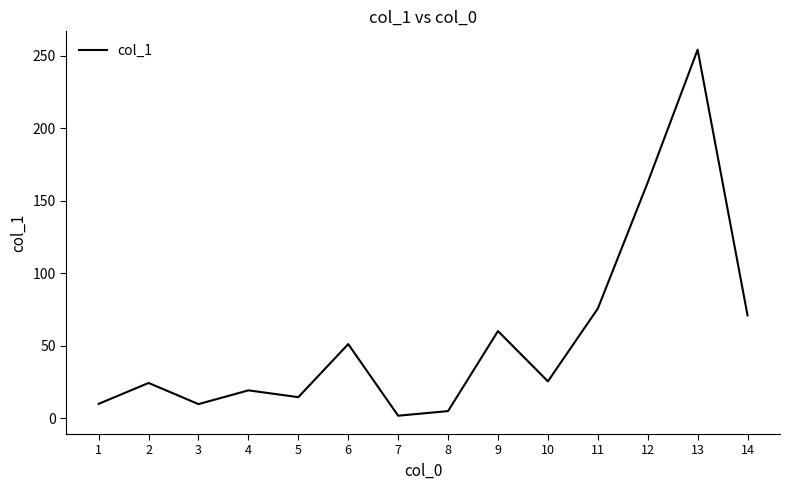

The value at 5 is 14.5. True or false?

True